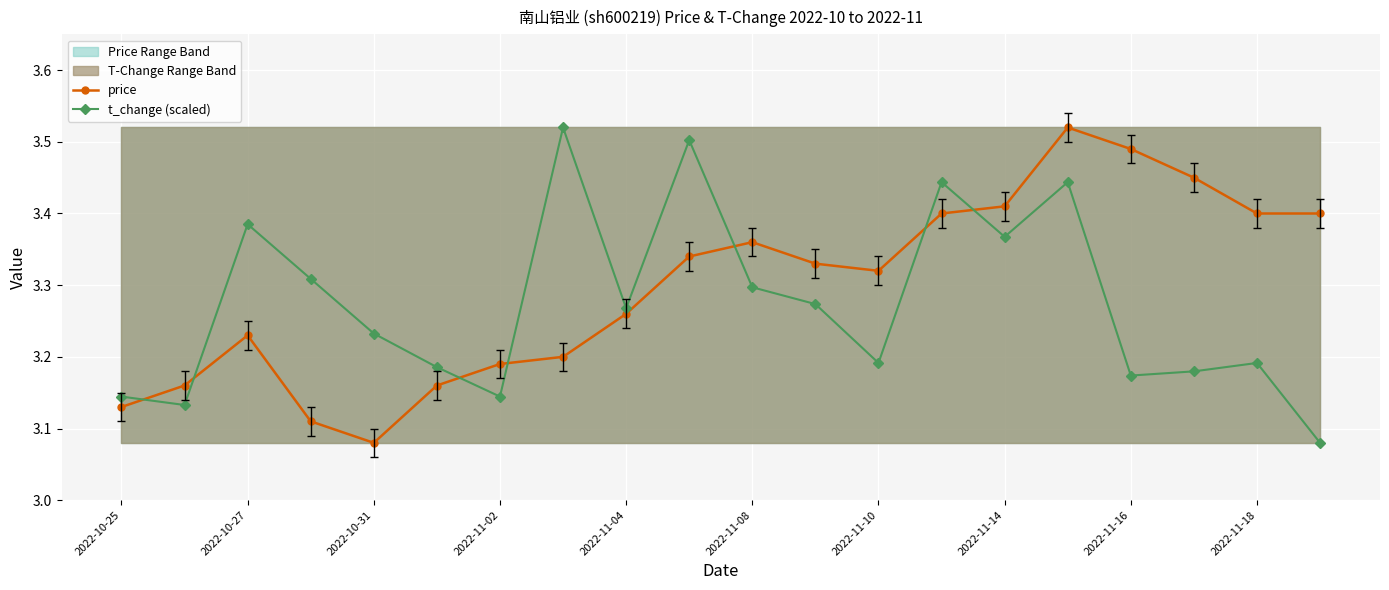

How many lines are shown in the chart?

2